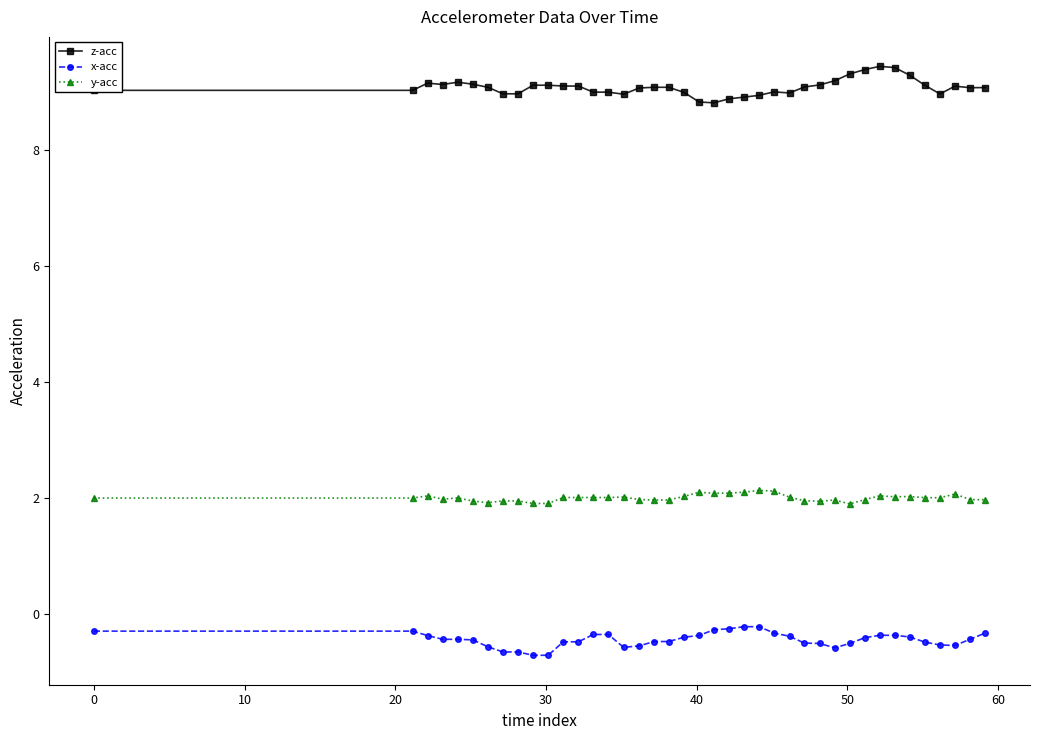

What are all the series names shown in the legend?

z-acc, x-acc, y-acc